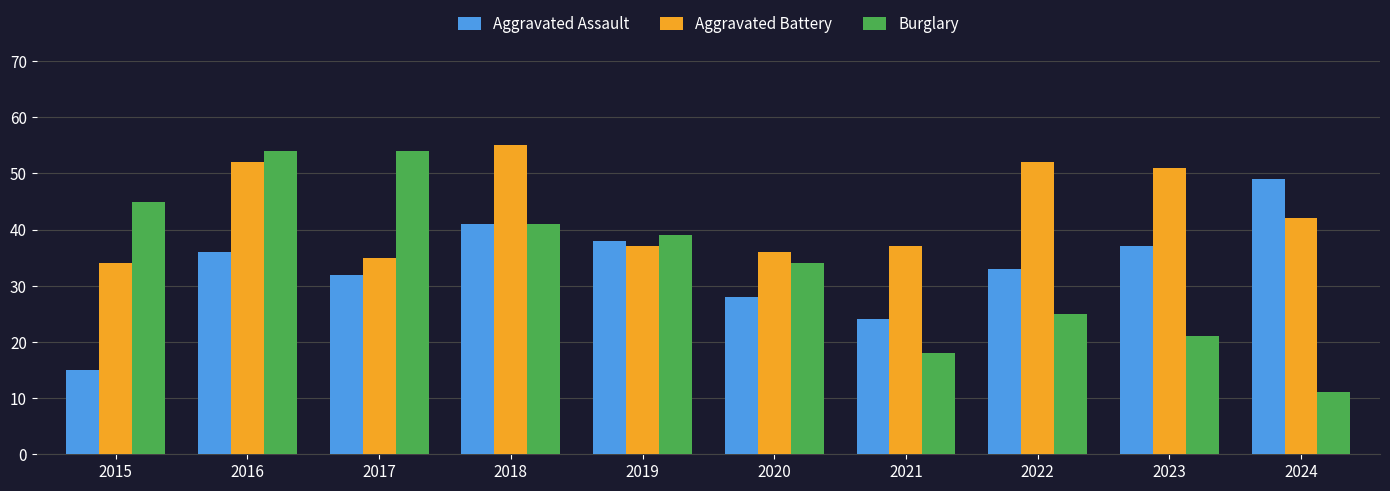

Which series changed the most between 2017 and 2020?

Burglary